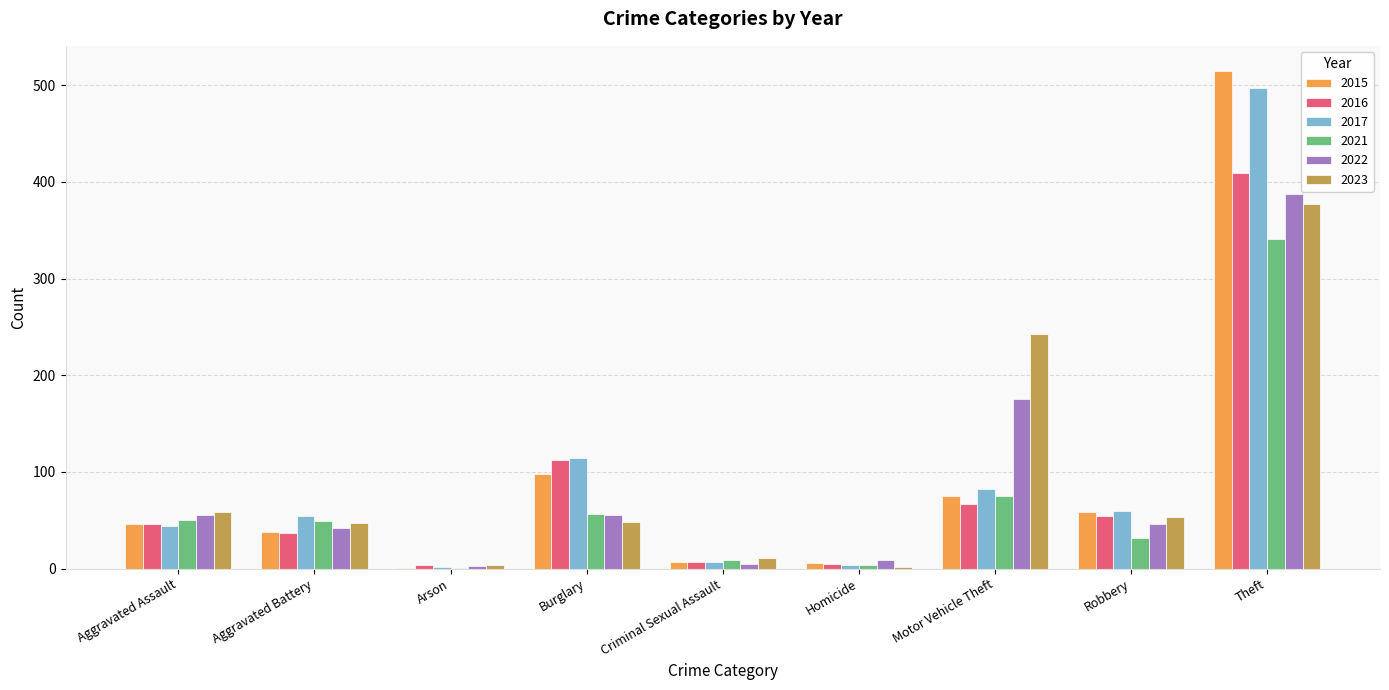

The value of 2021 at Aggravated Assault is 50. True or false?

True